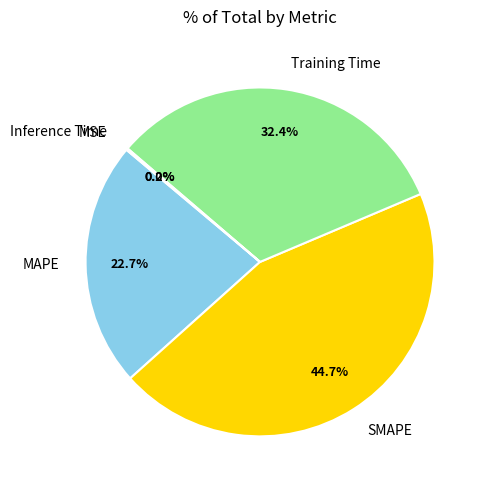

What percentage is the Training Time slice, to the nearest percent?

32%